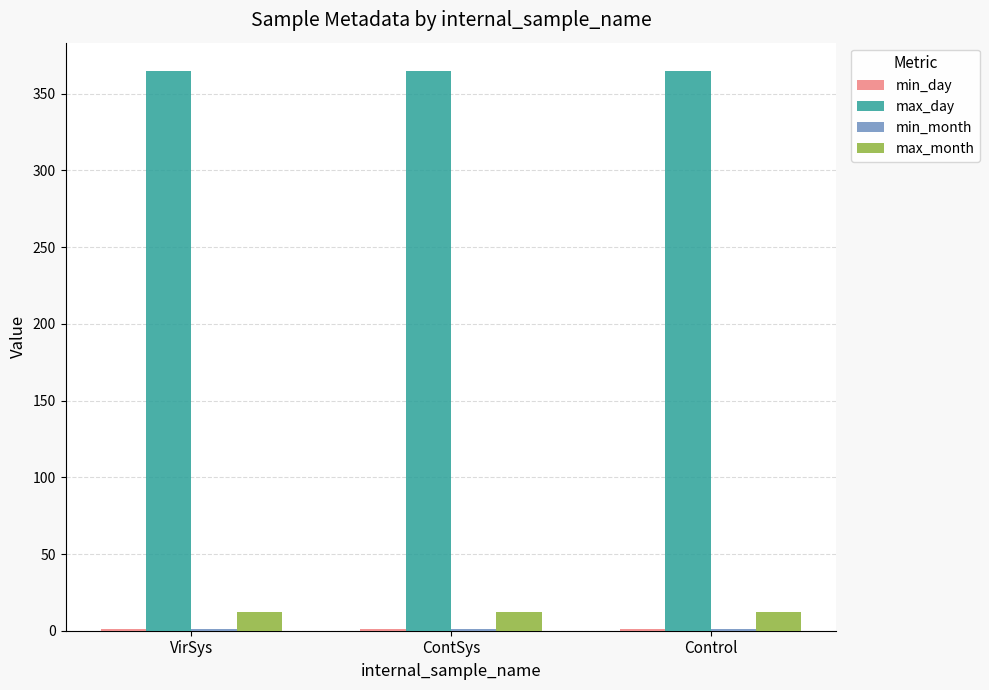

Does the chart contain stacked bars?

No